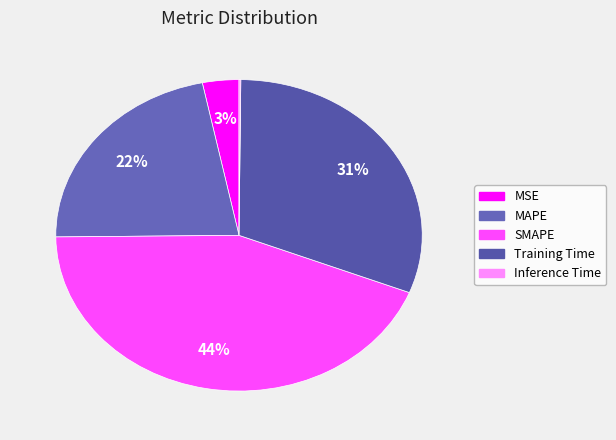

Which category has the smallest portion of the pie?

Inference Time